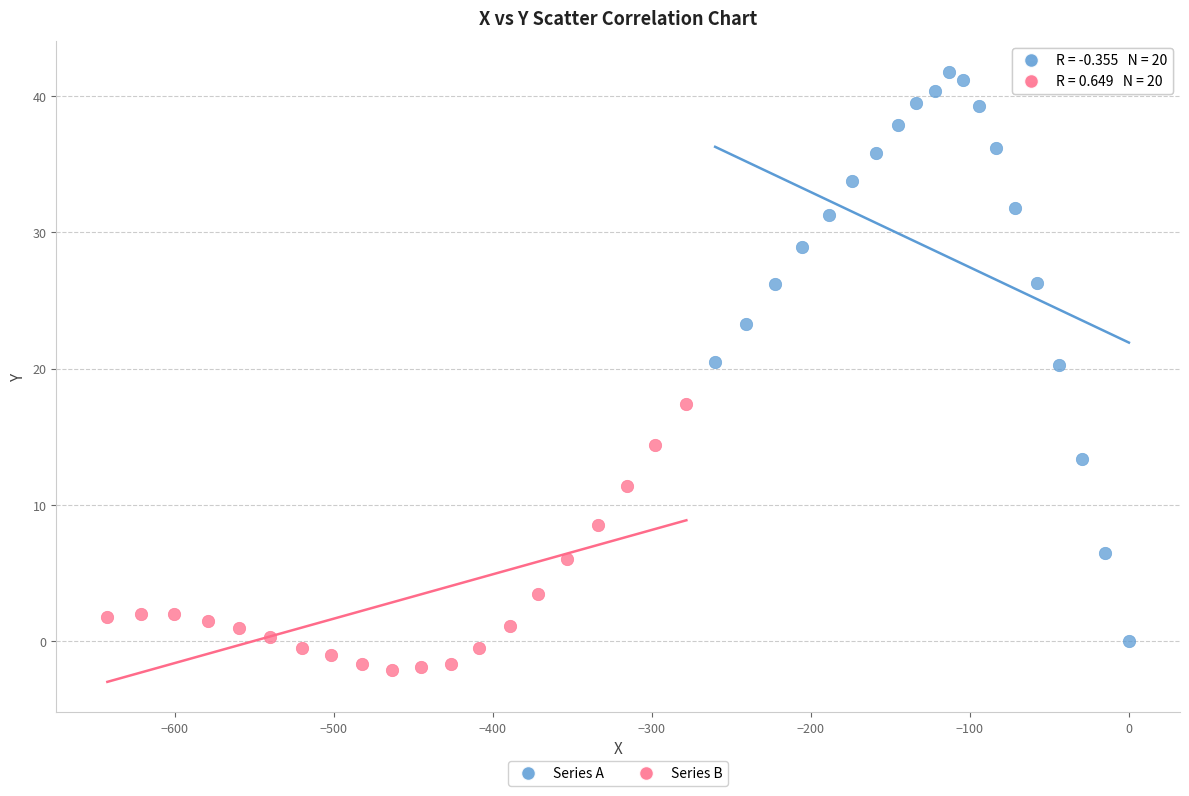

Which series reaches the maximum Y coordinate?

Series A